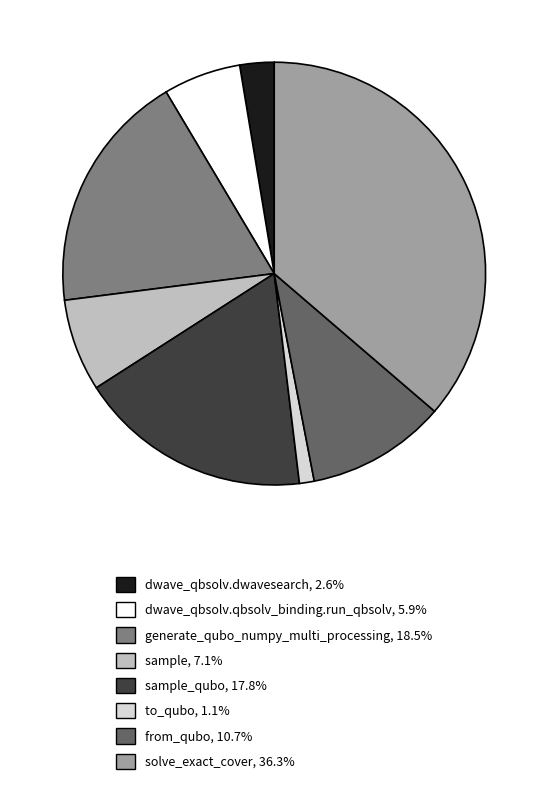

Is there a majority slice in this chart?

No